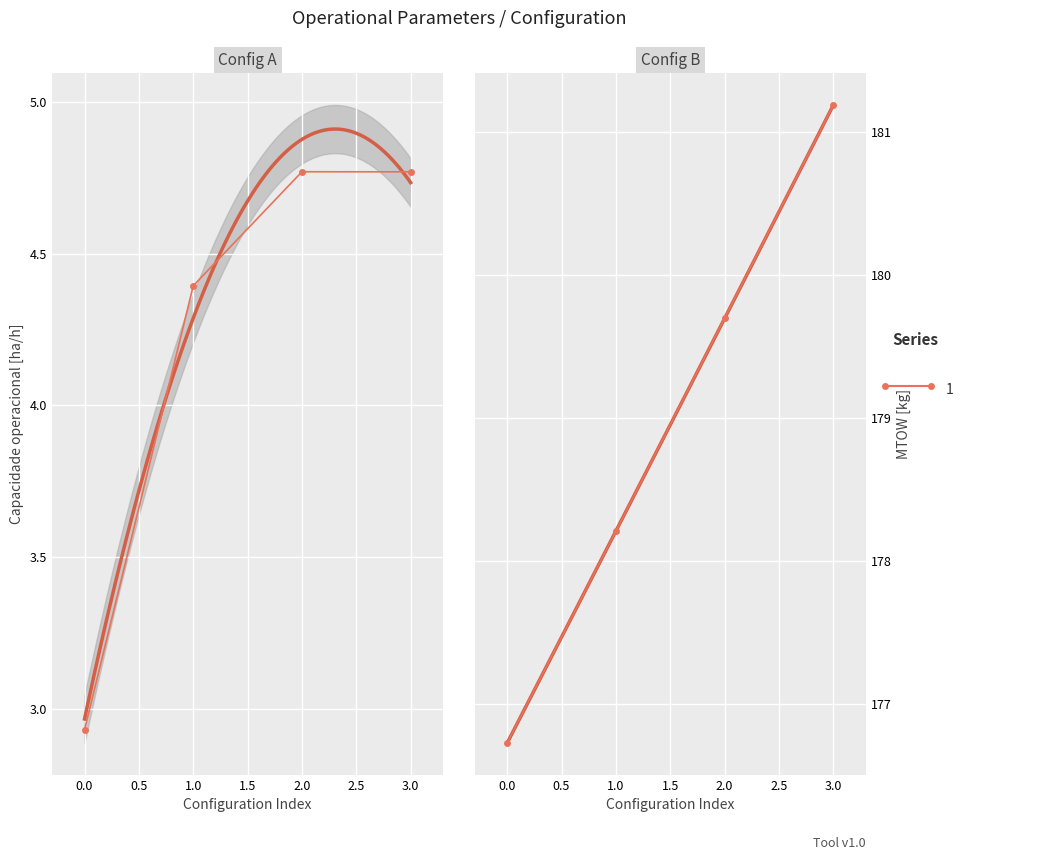

What is the maximum value shown in the chart?

181.2